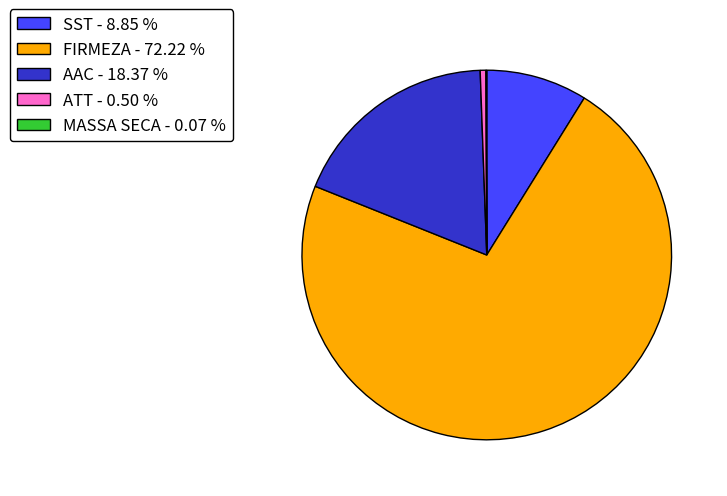

Do AAC - 18.37 % and SST - 8.85 % together represent more than half of the pie?

No